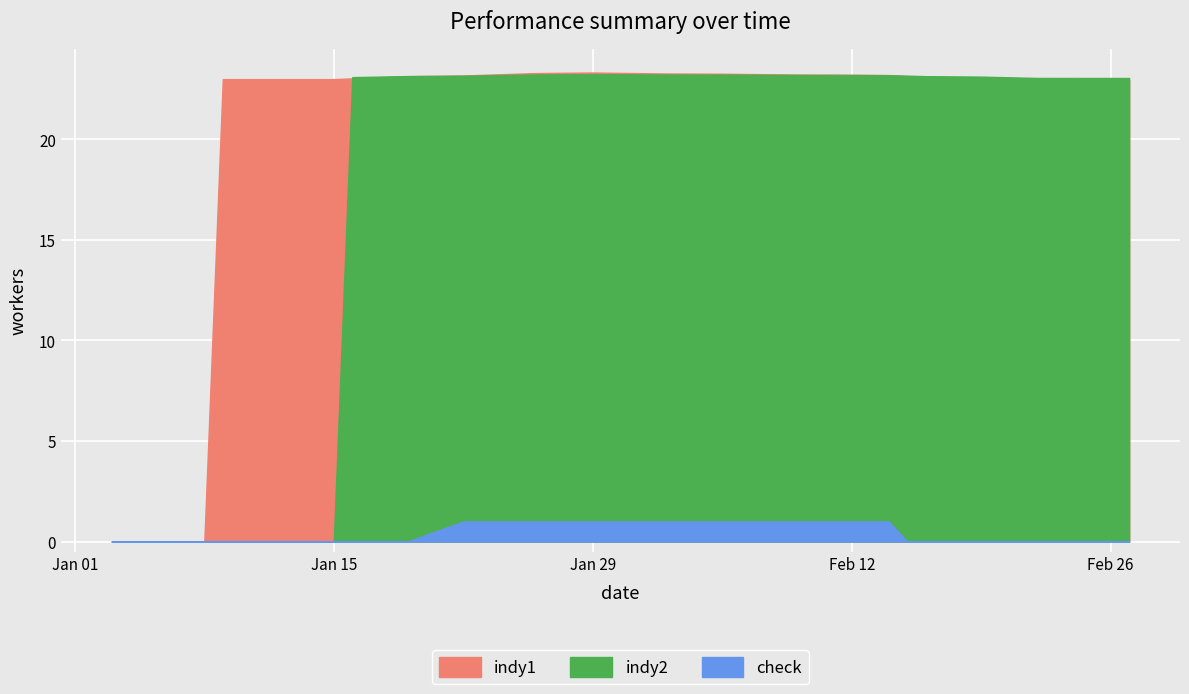

Reading left to right, transcribe all the data shown in this chart.

indy1: 0=0.0	1=0.0	2=0.0	3=0.0	4=23.0	5=23.0	6=23.0	7=23.0	8=23.0	9=23.0	10=23.1	11=23.1	12=23.1	13=23.2	14=23.2	15=23.2	16=23.3	17=23.3	18=23.3	19=23.3	20=23.3	21=23.3	22=23.3	23=23.3	24=23.3	25=23.2	26=23.2	27=23.2	28=23.2	29=23.2	30=23.2	31=23.2	32=23.1	33=23.1	34=23.0	35=23.0	36=22.9	37=22.9	38=23.0	39=23.0
indy2: 0=0.0	1=0.0	2=0.0	3=0.0	4=0.0	5=0.0	6=0.0	7=0.0	8=0.0	9=23.1	10=23.1	11=23.1	12=23.2	13=23.2	14=23.2	15=23.2	16=23.2	17=23.2	18=23.2	19=23.2	20=23.2	21=23.2	22=23.2	23=23.2	24=23.2	25=23.2	26=23.2	27=23.2	28=23.2	29=23.2	30=23.2	31=23.2	32=23.1	33=23.1	34=23.1	35=23.1	36=23.1	37=23.1	38=23.1	39=23.1
check: 0=0.0	1=0.0	2=0.0	3=0.0	4=0.0	5=0.0	6=0.0	7=0.0	8=0.0	9=0.0	10=0.0	11=0.0	12=0.0	13=1.0	14=1.0	15=1.0	16=1.0	17=1.0	18=1.0	19=1.0	20=1.0	21=1.0	22=1.0	23=1.0	24=1.0	25=1.0	26=1.0	27=1.0	28=1.0	29=1.0	30=1.0	31=0.0	32=0.0	33=0.0	34=0.0	35=0.0	36=0.0	37=0.0	38=0.0	39=0.0